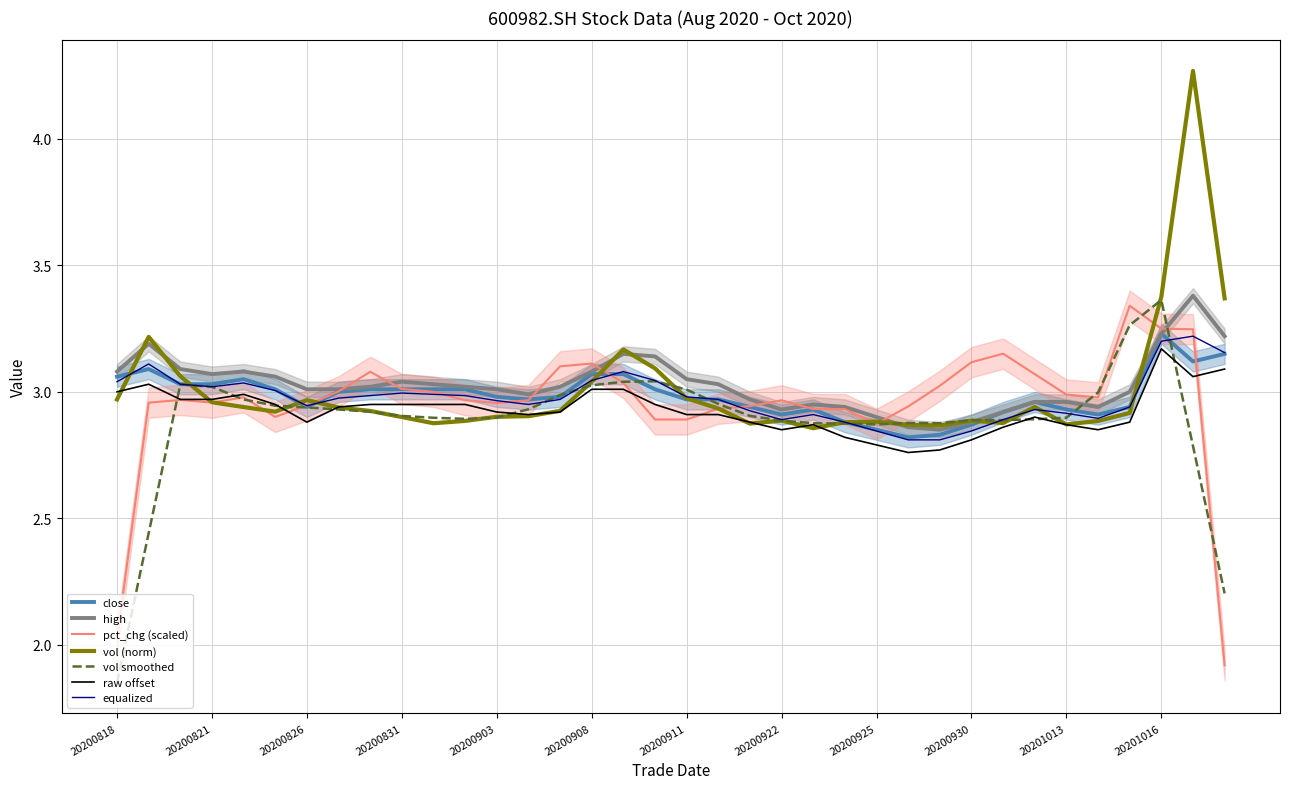

What is the maximum value shown in the chart?

4.3